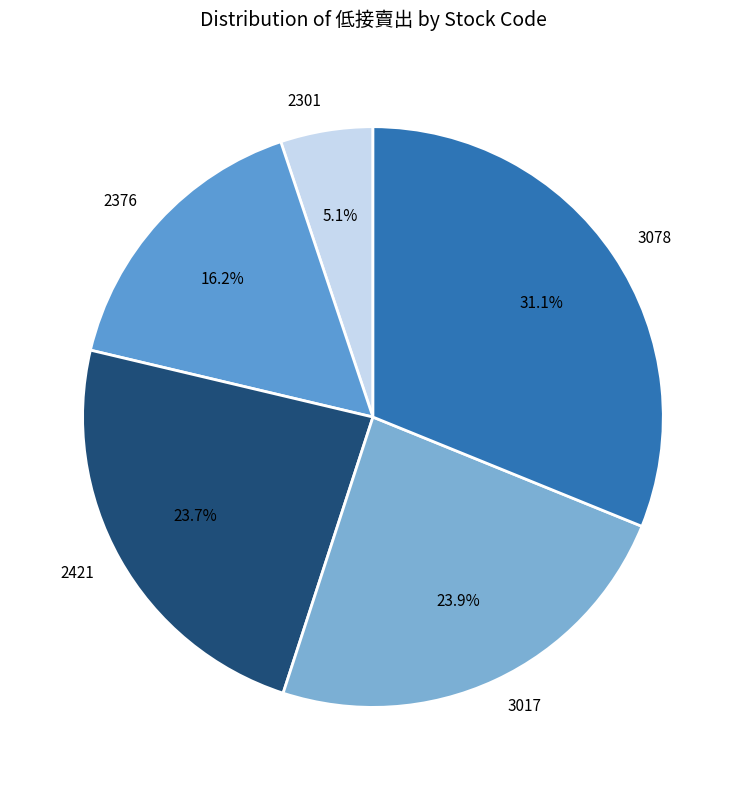

Which category has the biggest portion of the pie?

3078